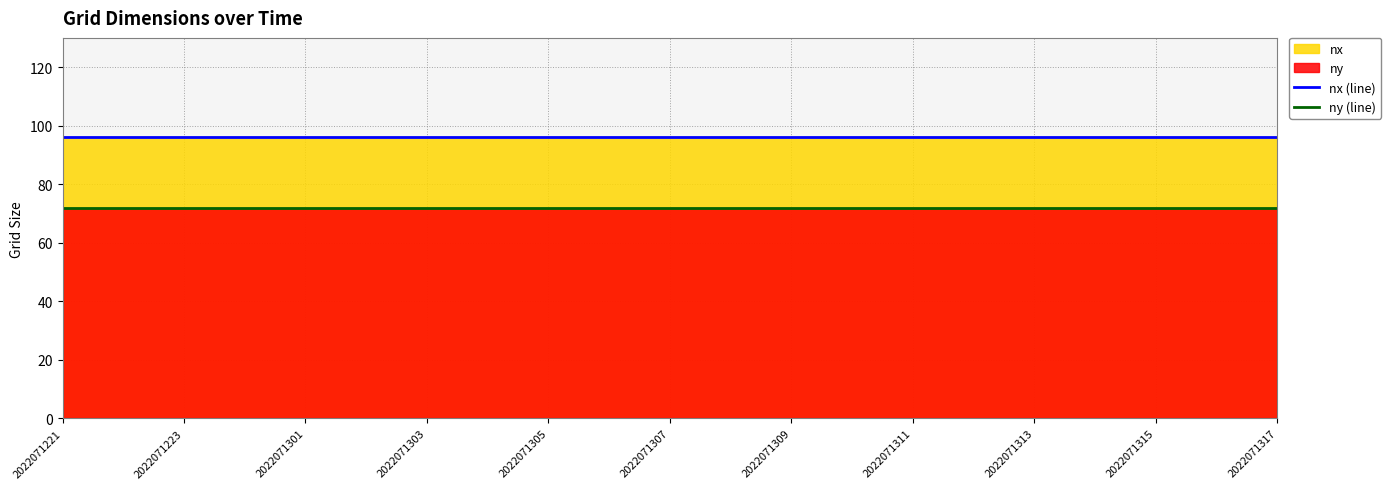

At which label is ny (line) closest to 72?

2022071221